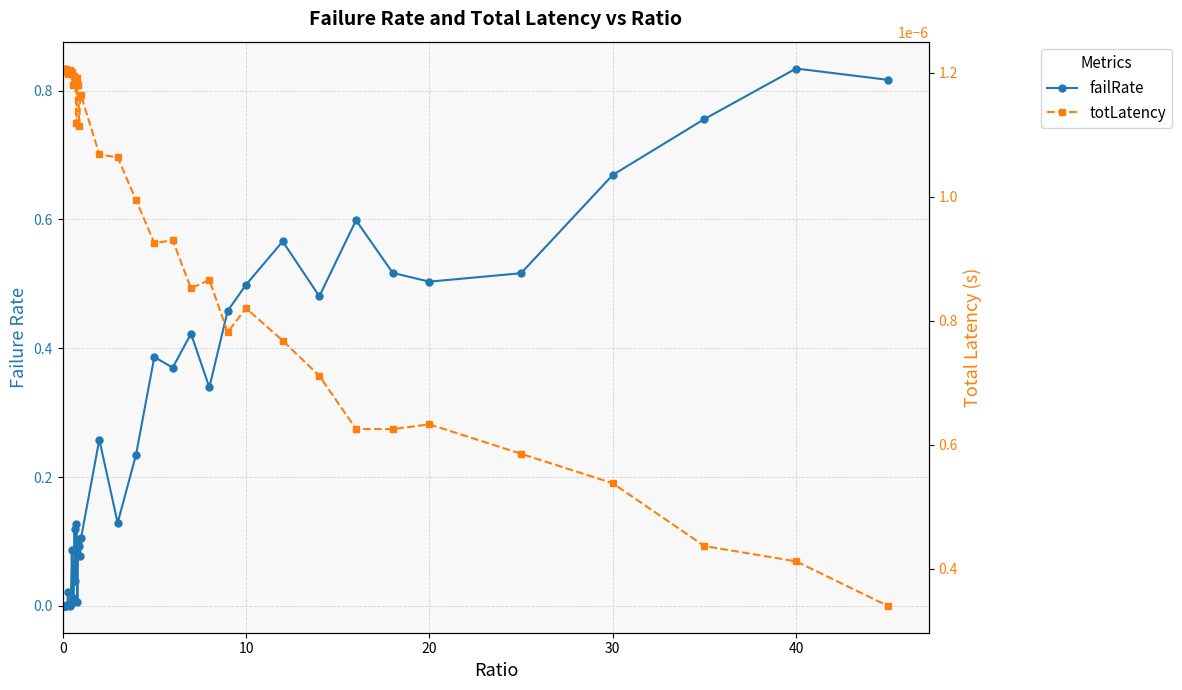

Reading right to left, transcribe all the data shown in this chart.

failRate: 0.8	0.8	0.8	0.7	0.5	0.5	0.5	0.6	0.5	0.6	0.5	0.5	0.3	0.4	0.4	0.4	0.2	0.1	0.3	0.1	0.1	0.1	0.1	0.0	0.1	0.0	0.1	0.0	0.0	0.1	0.0	0.0	0.0	0.0	0.0	0.0	0.0	0.0	0.0	0.0
totLatency: 0.0	0.0	0.0	0.0	0.0	0.0	0.0	0.0	0.0	0.0	0.0	0.0	0.0	0.0	0.0	0.0	0.0	0.0	0.0	0.0	0.0	0.0	0.0	0.0	0.0	0.0	0.0	0.0	0.0	0.0	0.0	0.0	0.0	0.0	0.0	0.0	0.0	0.0	0.0	0.0